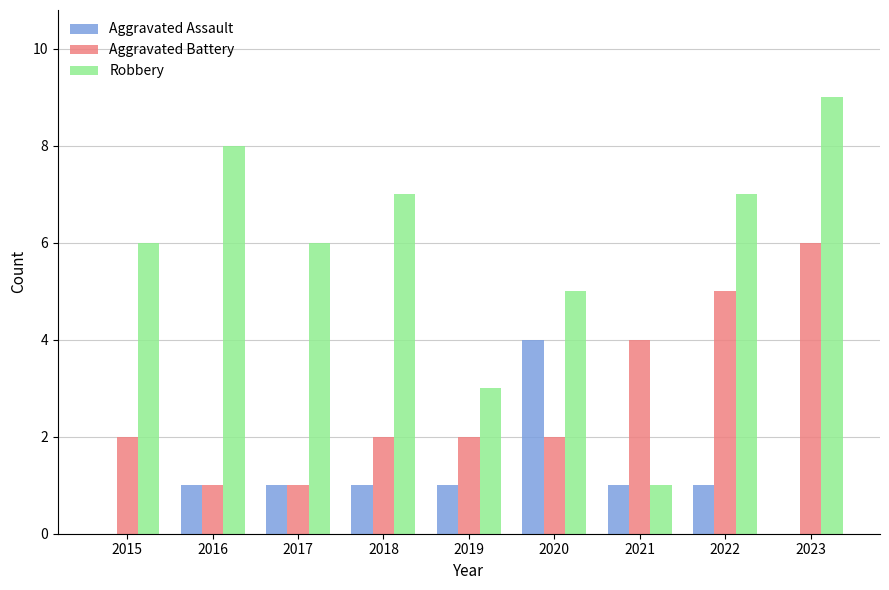

The value of Robbery at 2022 is 7. True or false?

True